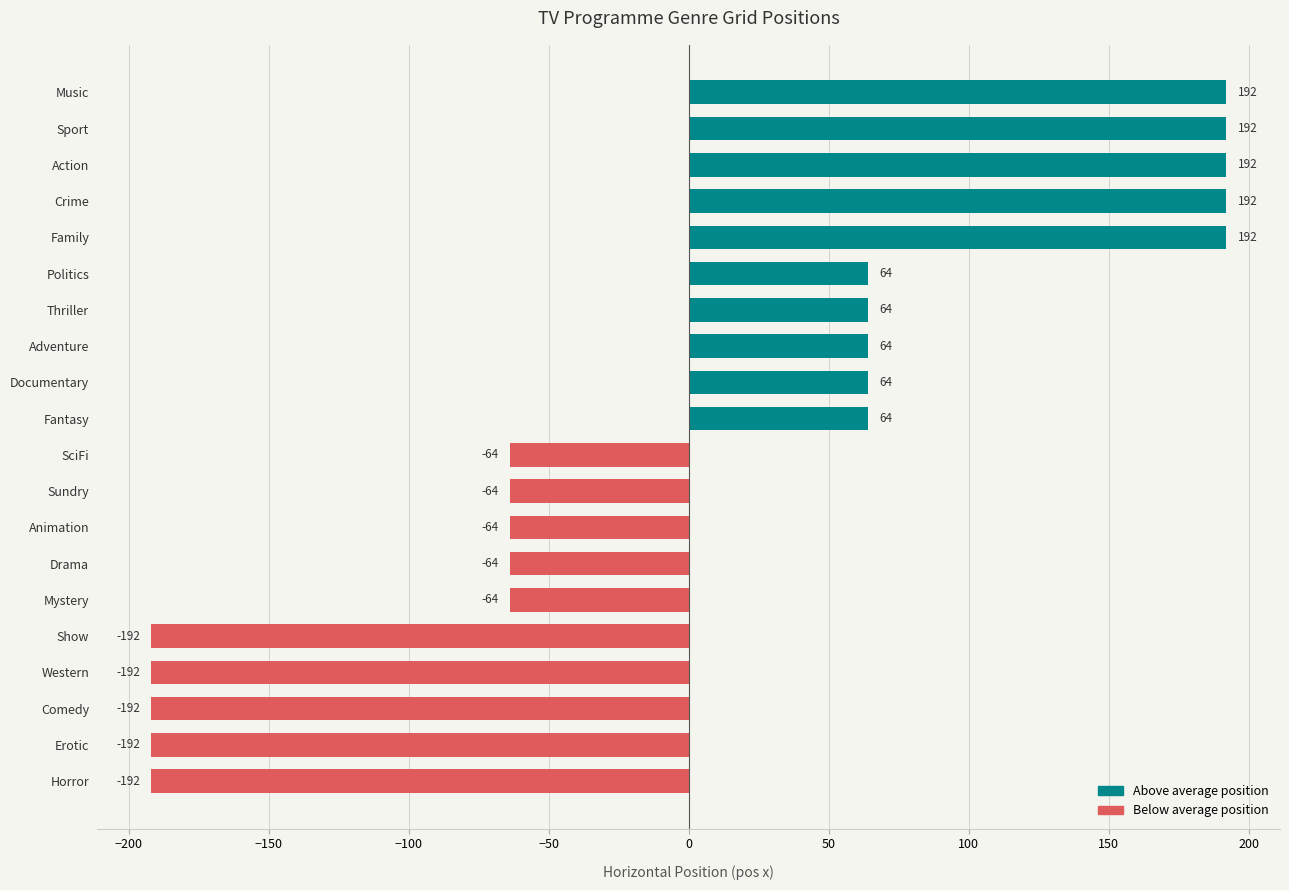

What is the smallest value displayed?

-192